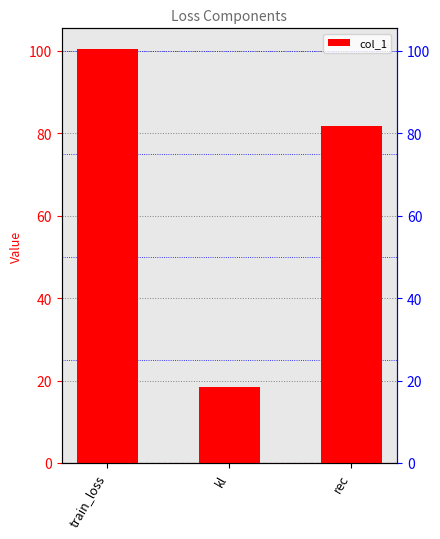

What is the sum of the values at train_loss and rec?

182.4